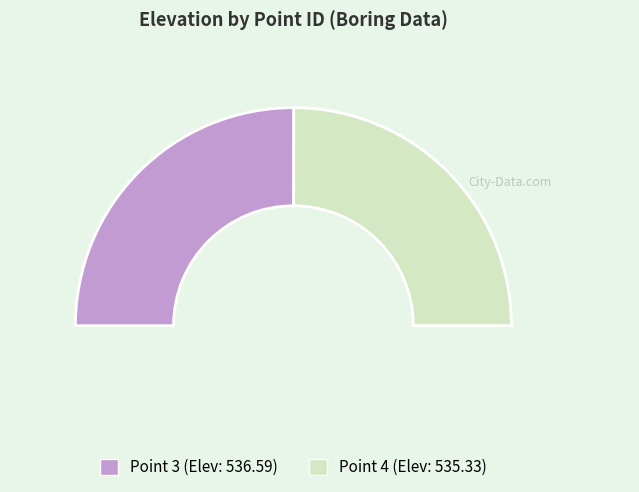

Does any single category account for the majority?

Yes